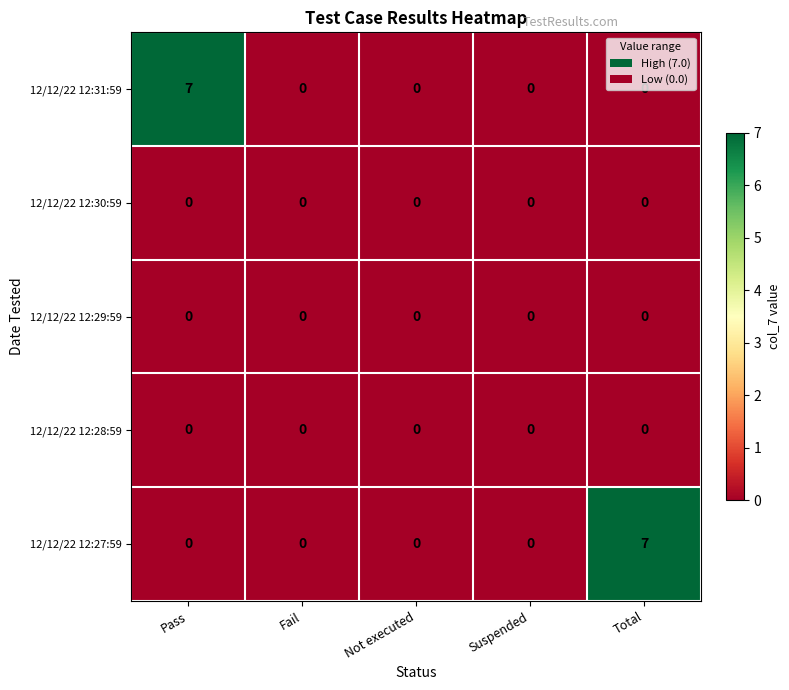

True or false: 12/12/22 12:27:59 has a value of 5 at Not executed.

False